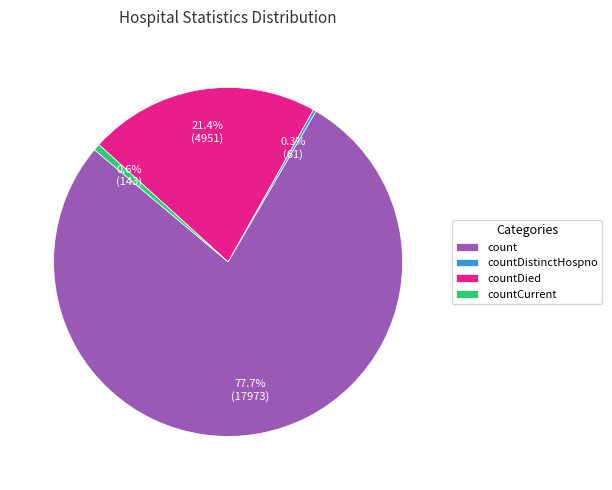

Which slice is the largest?

count